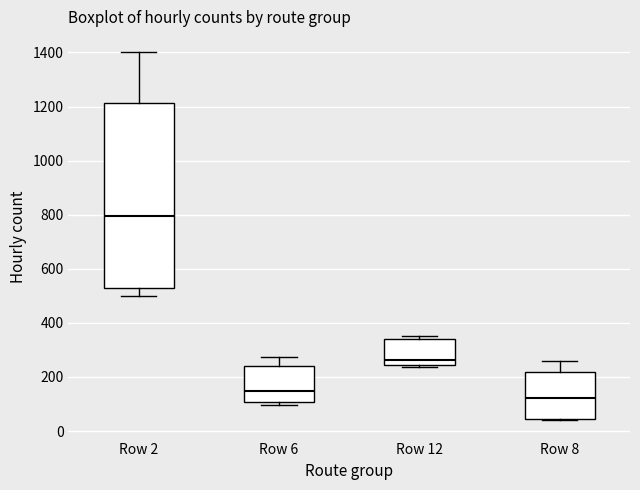

Reading left to right, transcribe this box plot: for each box, give where its median line is, the range the box spans, and where its two whiskers end, as read against the y-axis. The values are not printed on the chart, so give them approximately, as read against the axis.

Row 2: median 800, box 520 to 1220, whiskers 500 to 1400
Row 6: median 140, box 100 to 240, whiskers 100 (just below the box's lower edge) to 280
Row 12: median 260, box 240 to 340, whiskers 240 (just below the box's lower edge) to 360
Row 8: median 120, box 40 to 220, whiskers 40 to 260